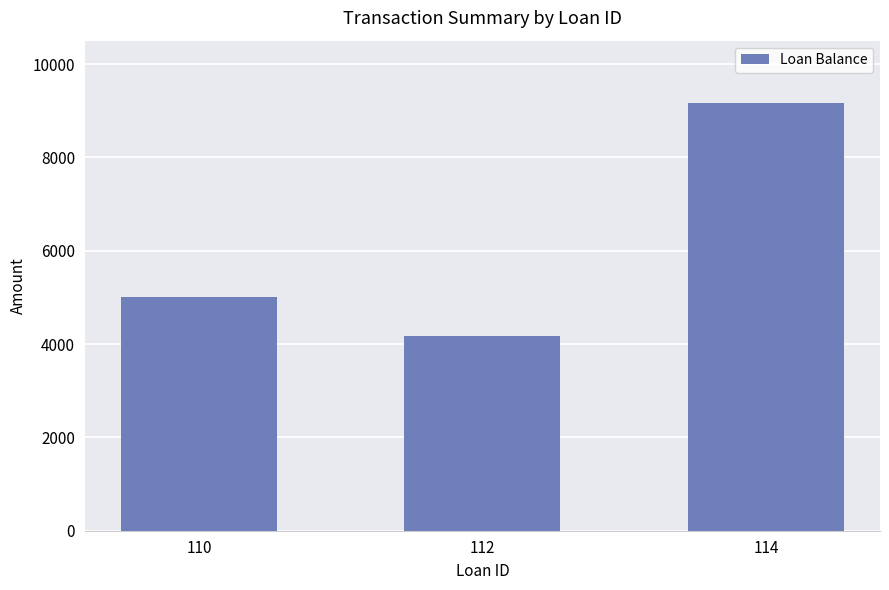

The value at 110 is 5000.0. True or false?

True